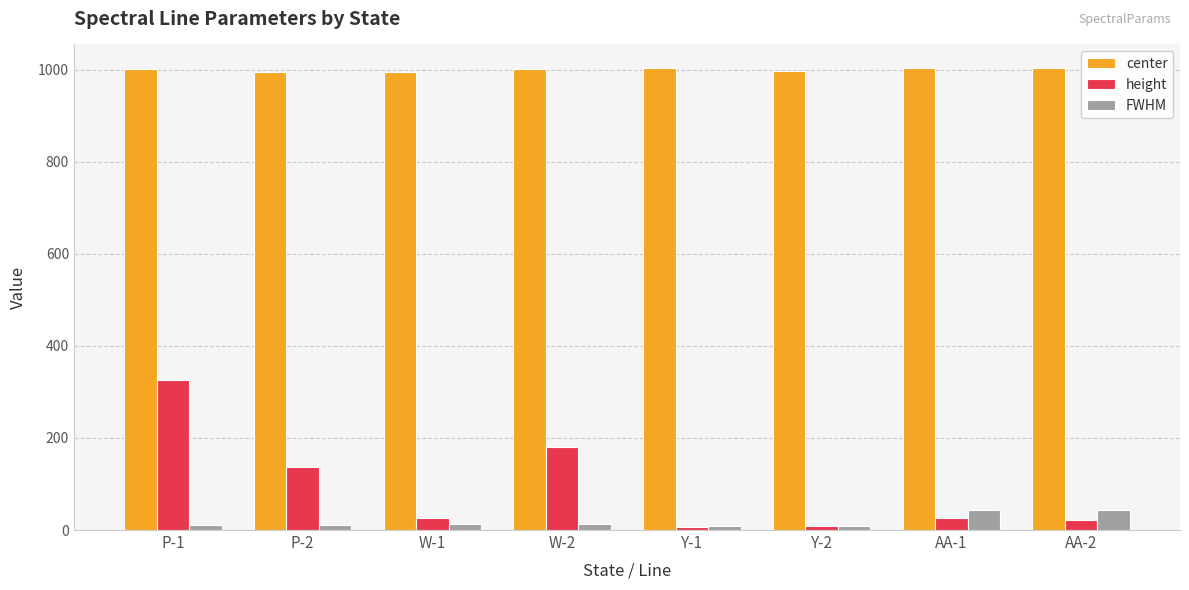

Rank the series at W-2 from lowest to highest value.

FWHM, height, center